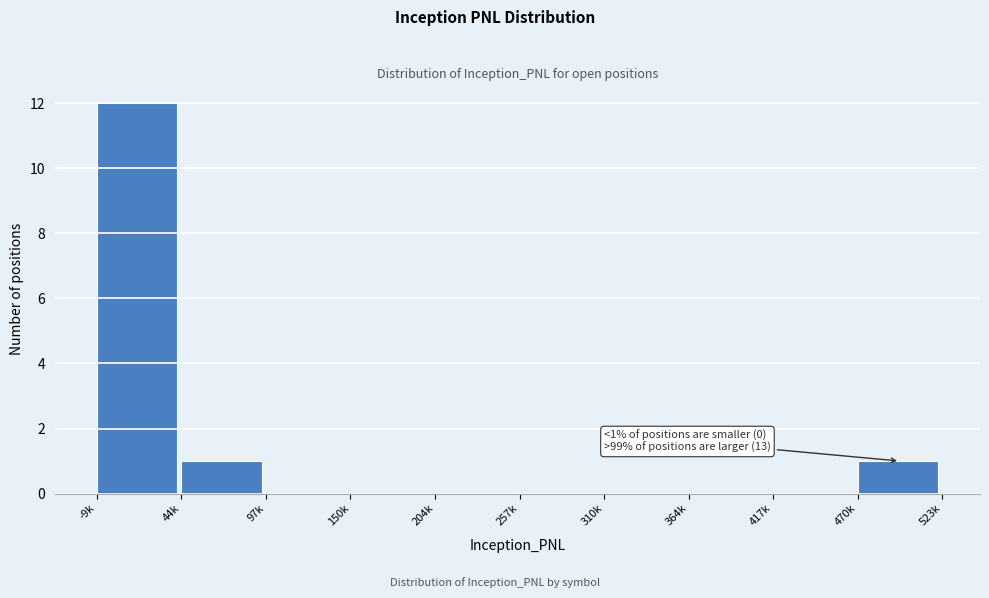

Reading right to left, extract all data points from this chart.

470k=1	417k=0	364k=0	310k=0	257k=0	204k=0	150k=0	97k=0	44k=1	-9k=12